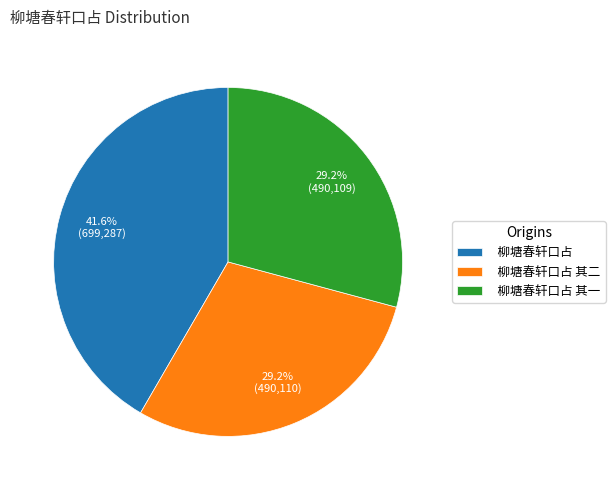

The 柳塘春轩口占 slice represents 42% of the pie. True or false?

True